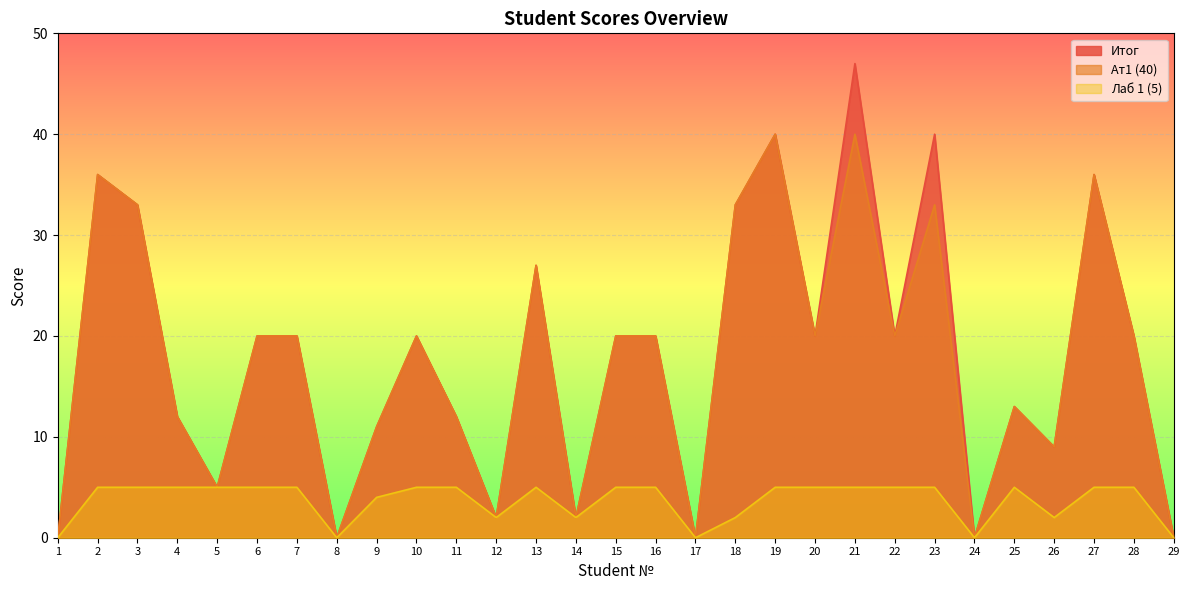

Reading left to right, transcribe all the data shown in this chart.

Итог: 1=0	2=36	3=33	4=12	5=5	6=20	7=20	8=0	9=11	10=20	11=12	12=2	13=27	14=2	15=20	16=20	17=0	18=33	19=40	20=20	21=47	22=20	23=40	24=0	25=13	26=9	27=36	28=20	29=0
Ат1 (40): 1=0	2=36	3=33	4=12	5=5	6=20	7=20	8=0	9=11	10=20	11=12	12=2	13=27	14=2	15=20	16=20	17=0	18=33	19=40	20=20	21=40	22=20	23=33	24=0	25=13	26=9	27=36	28=20	29=0
Лаб 1 (5): 1=0	2=5	3=5	4=5	5=5	6=5	7=5	8=0	9=4	10=5	11=5	12=2	13=5	14=2	15=5	16=5	17=0	18=2	19=5	20=5	21=5	22=5	23=5	24=0	25=5	26=2	27=5	28=5	29=0